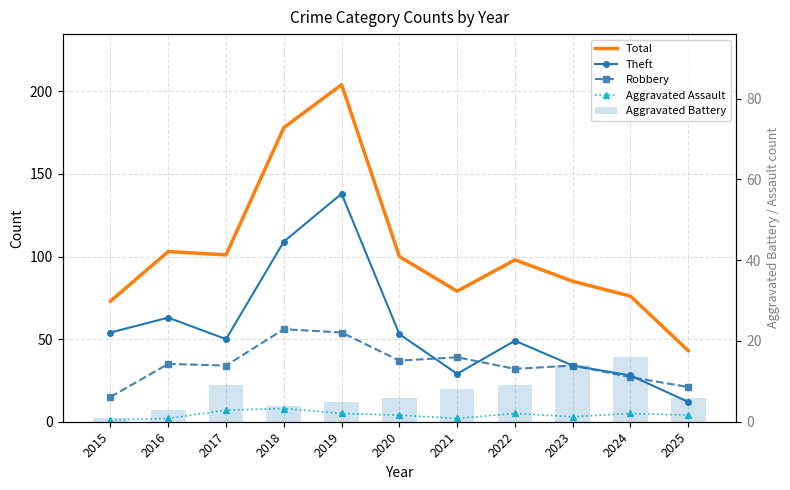

What is the minimum value shown in the chart?

1